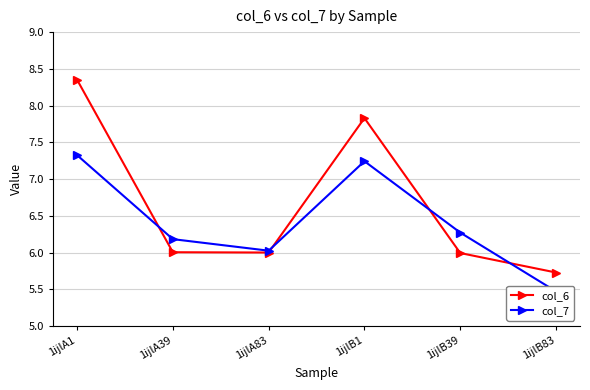

What position from the right is 1ijlA83?

4